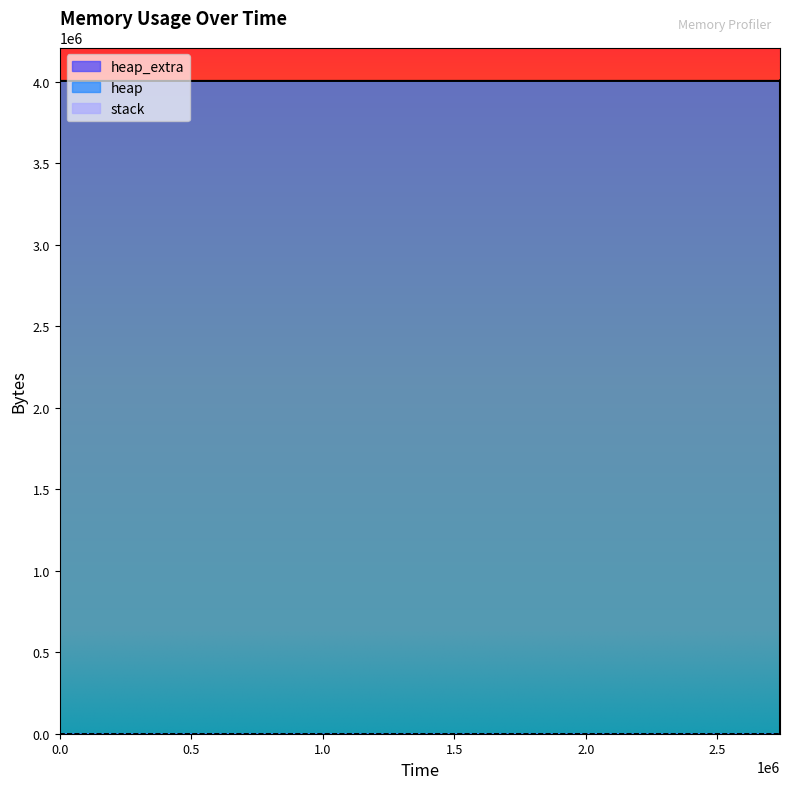

What is the difference between the highest and lowest values at 1.5?

4004568